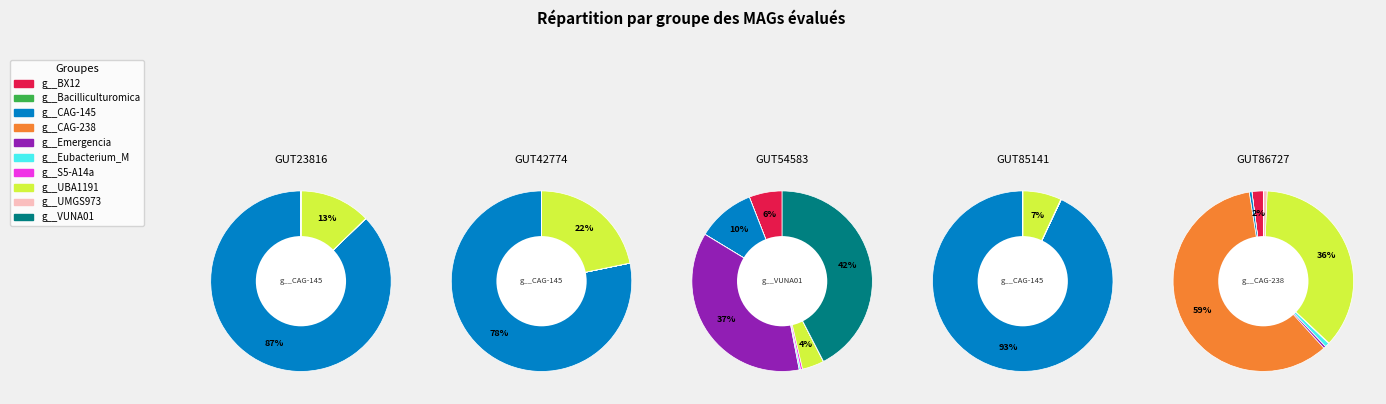

The g__UMGS973 slice represents 0% of the pie. True or false?

True